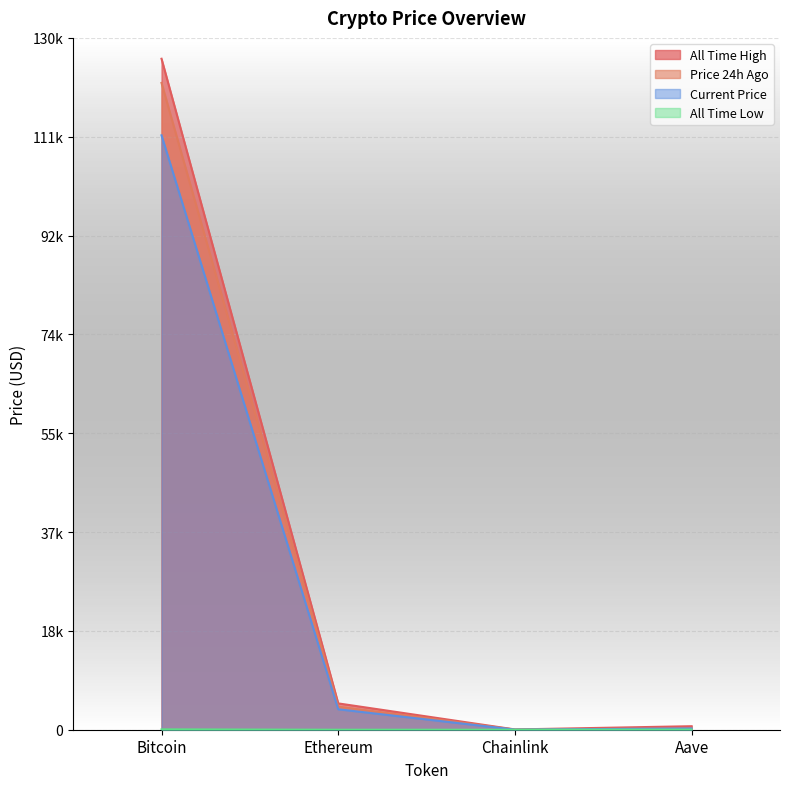

At which label does allTimeLow reach its minimum?

Chainlink